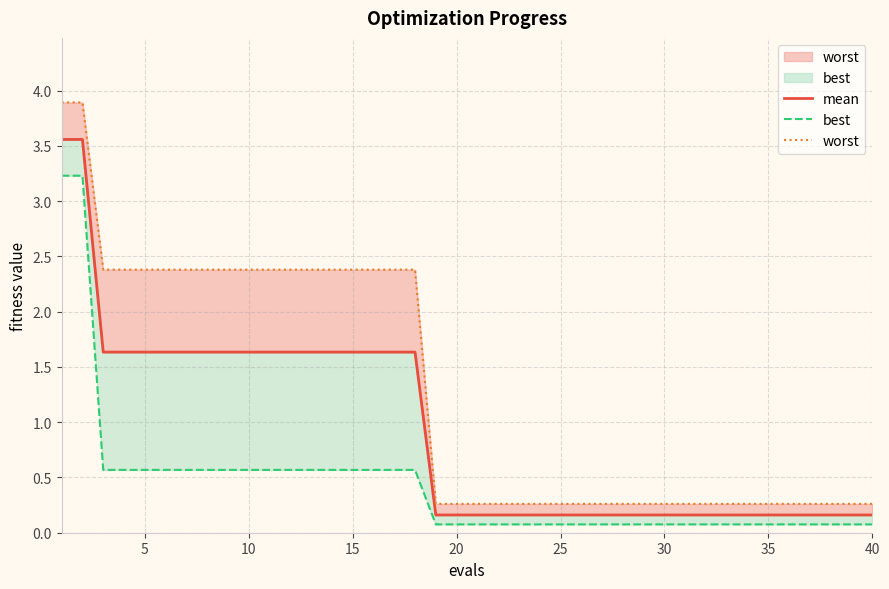

Count the number of categories in the chart.

40